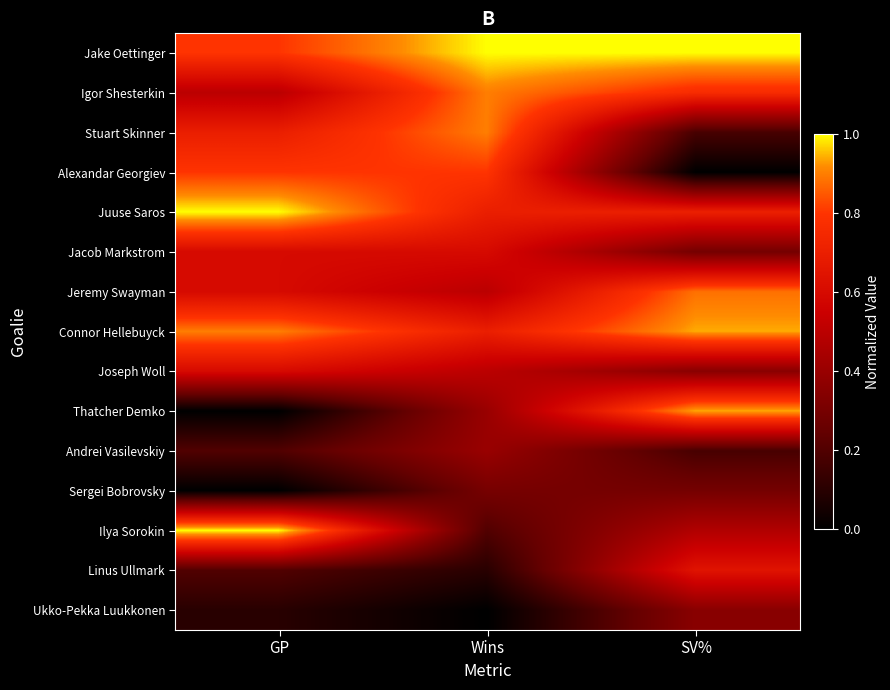

Count the number of categories in the chart.

3